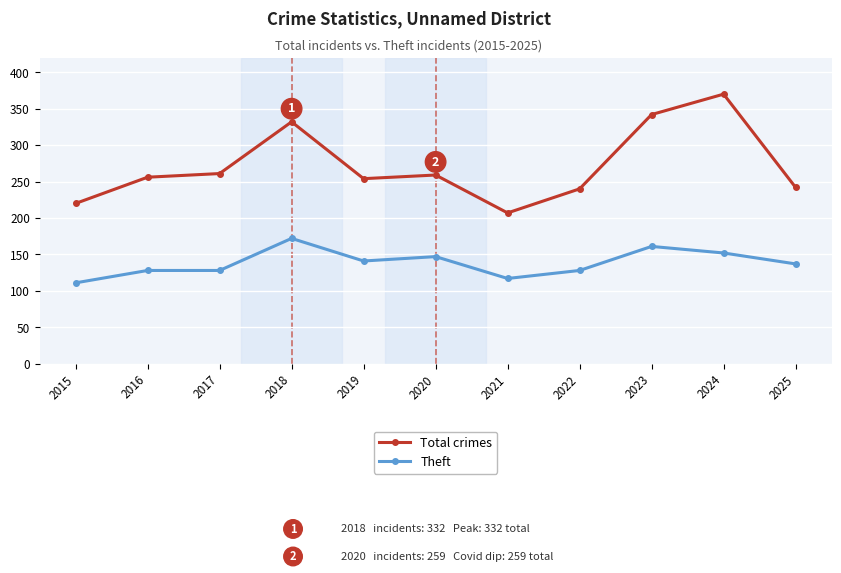

Reading left to right, transcribe all the data shown in this chart.

Total crimes: 2015=220	2016=256	2017=261	2018=332	2019=254	2020=259	2021=207	2022=240	2023=342	2024=370	2025=242
Theft: 2015=111	2016=128	2017=128	2018=172	2019=141	2020=147	2021=117	2022=128	2023=161	2024=152	2025=137